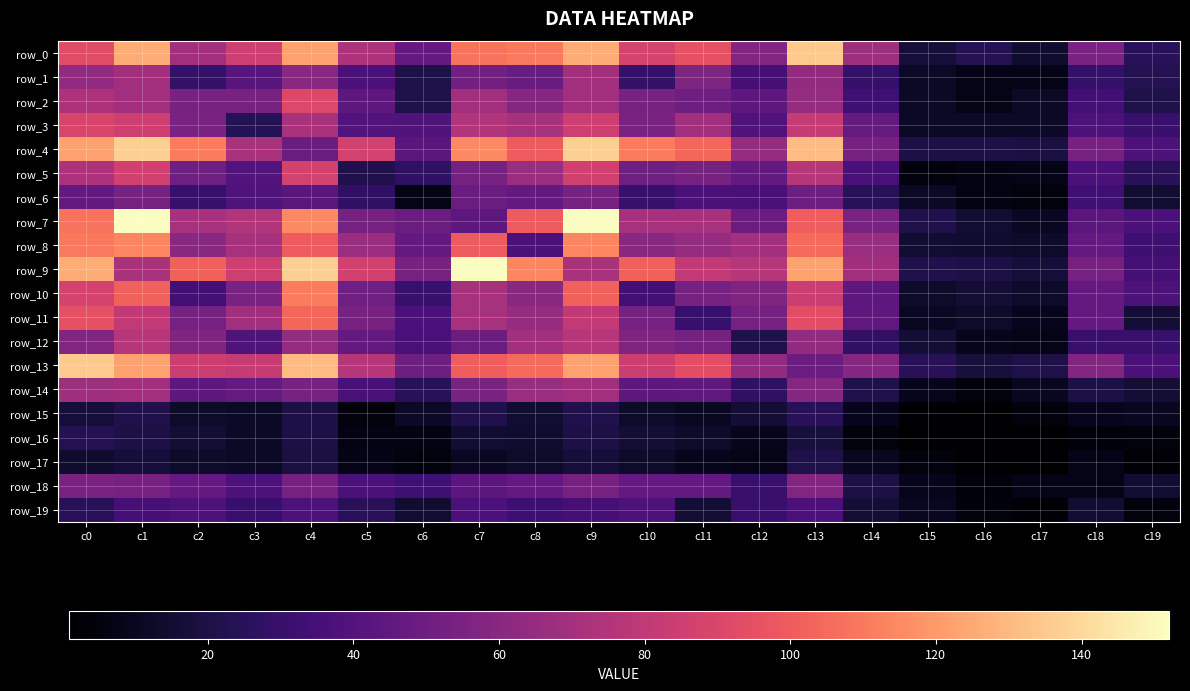

Which series has the widest spread of values?

row_7